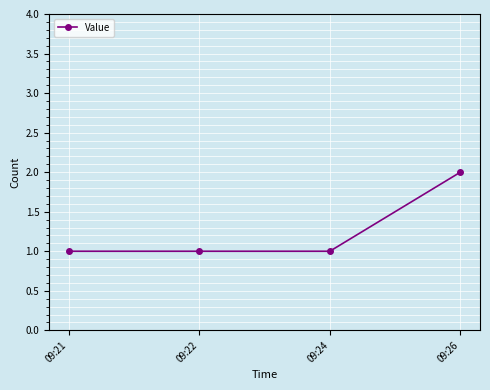

Reading left to right, transcribe all the data shown in this chart.

1	1	1	2